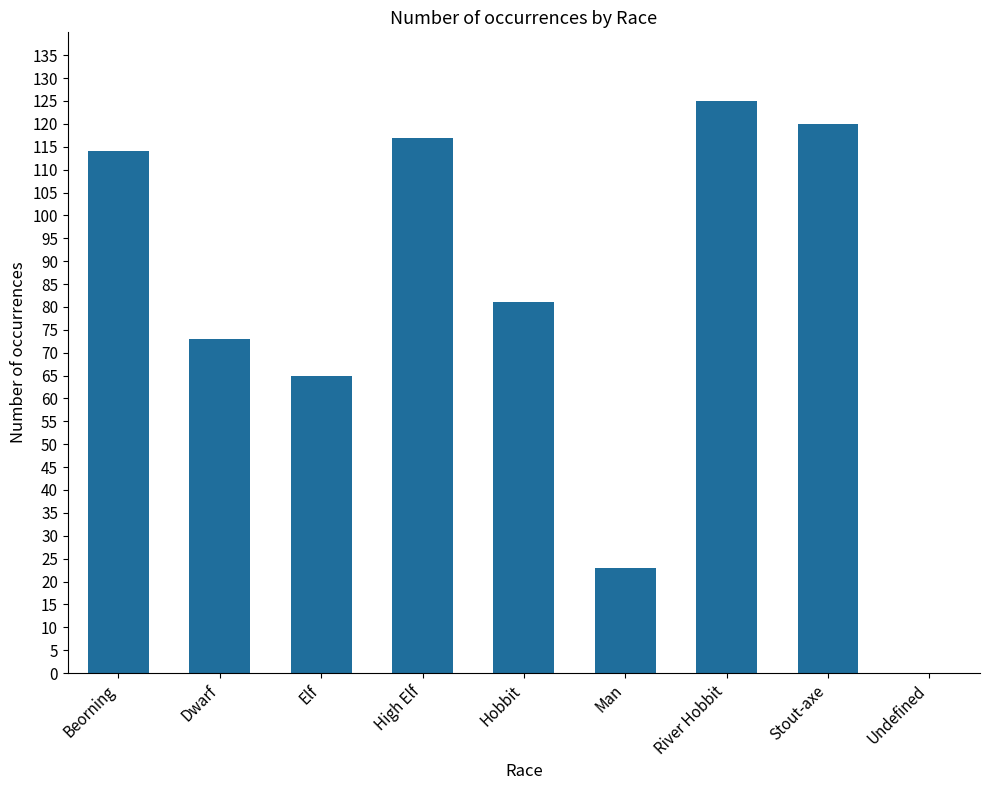

Which category has the highest value across all series?

River Hobbit